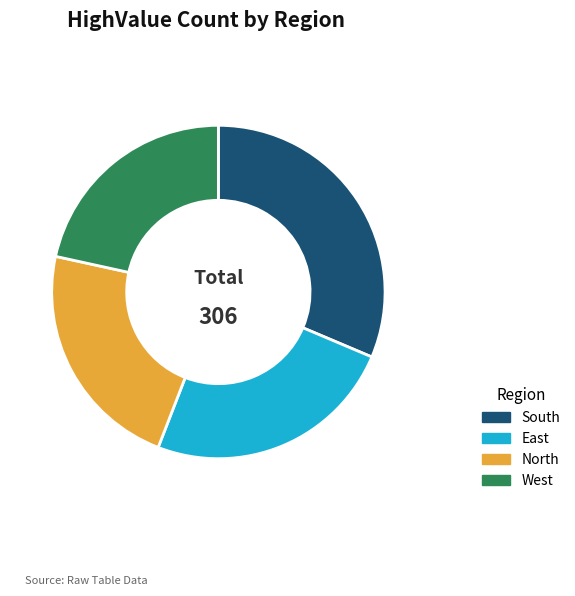

True or false: South accounts for 20% of the total.

False